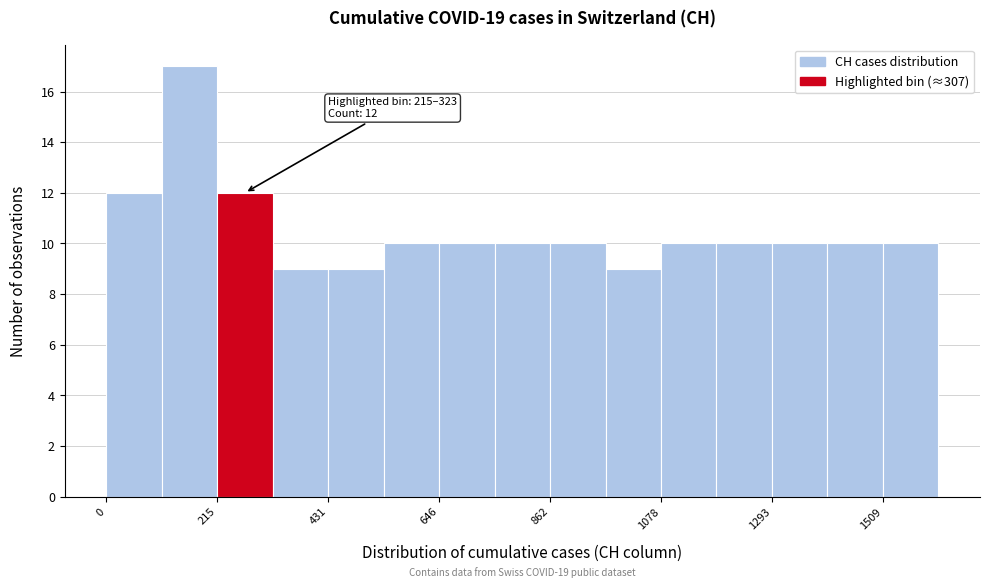

Read against the x-axis, roughly where is the centre of the tallest bar?

150